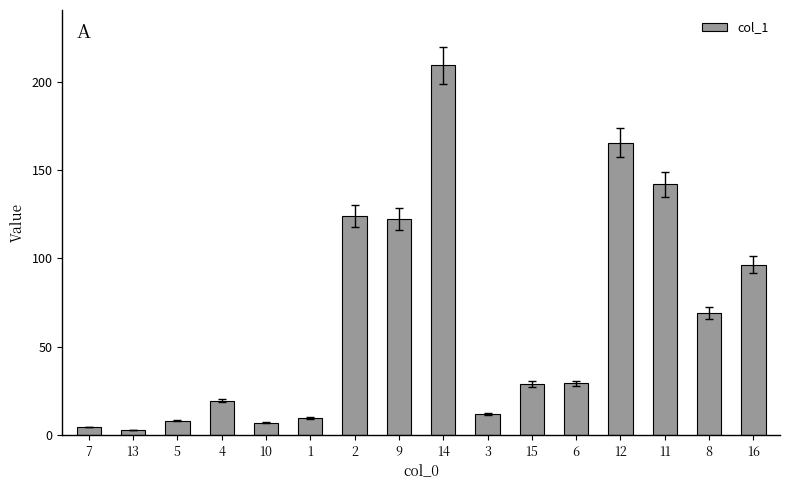

Are the bars grouped side by side (vs. stacked)?

No